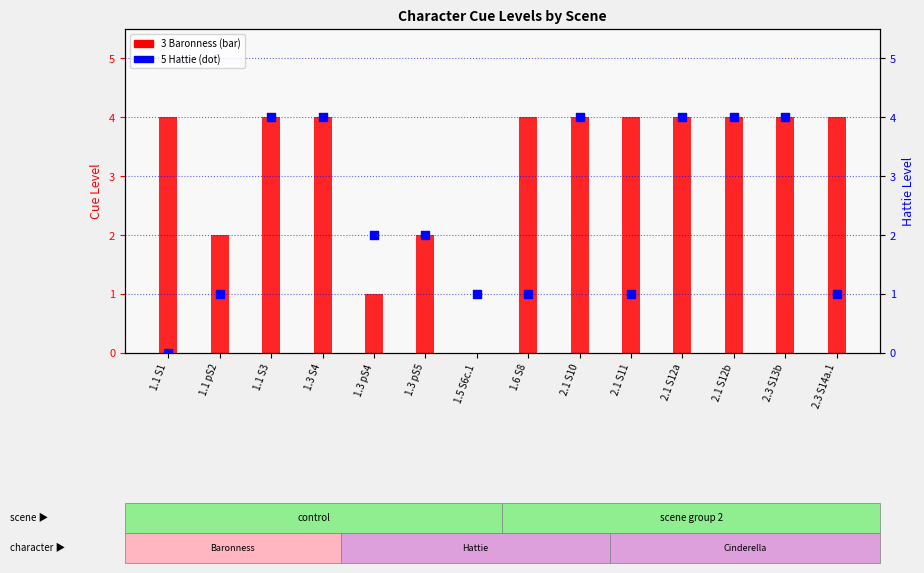

At how many categories does at least one series exceed 1?

13